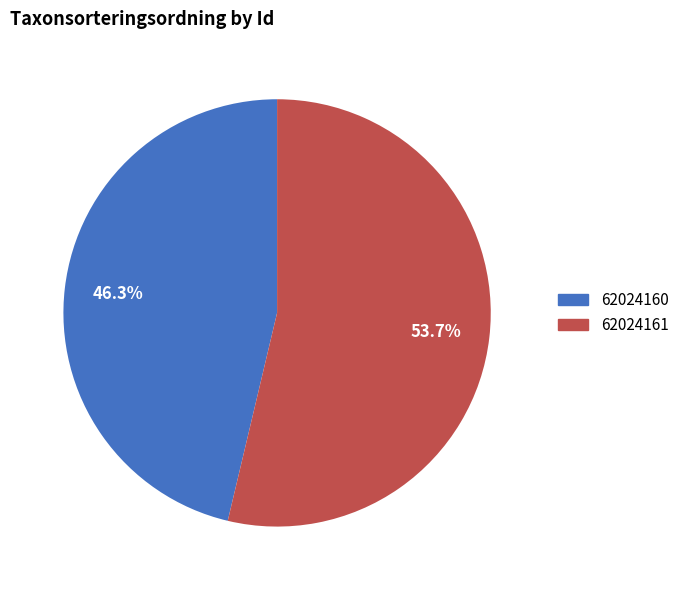

Which category has the smallest portion of the pie?

62024160